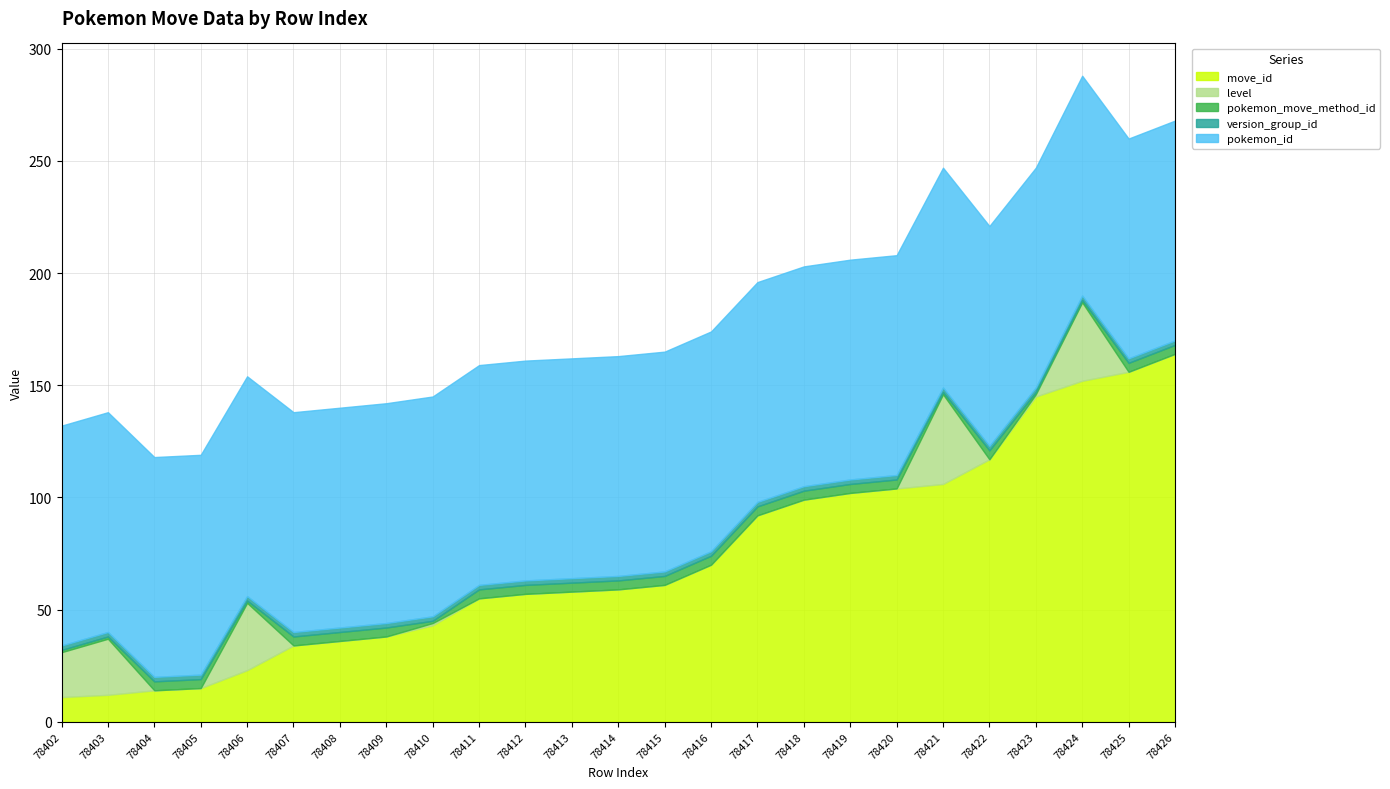

True or false: pokemon_id and pokemon_move_method_id intersect in this chart.

False